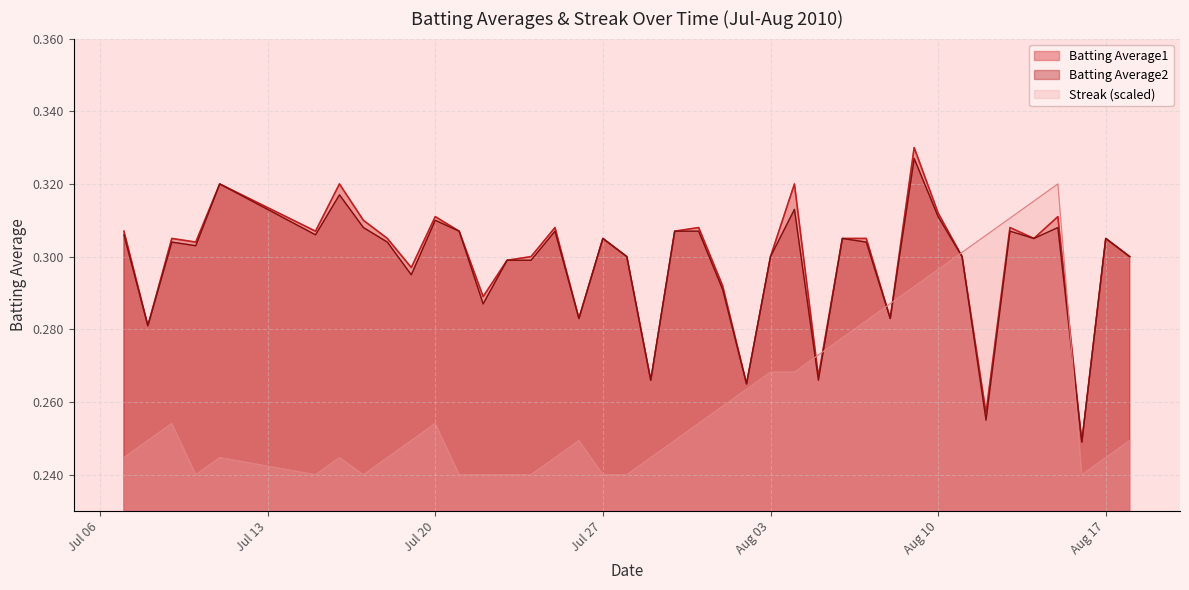

Does the chart display data point markers on the line(s)?

No